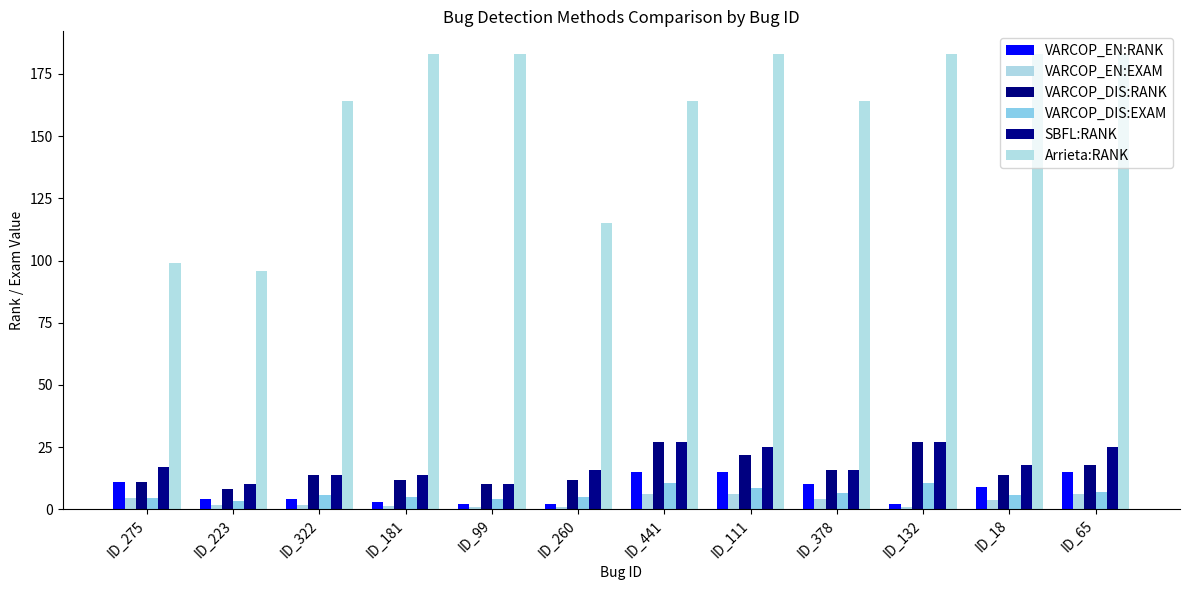

What is the label of the 10th bar from the right?

ID_322